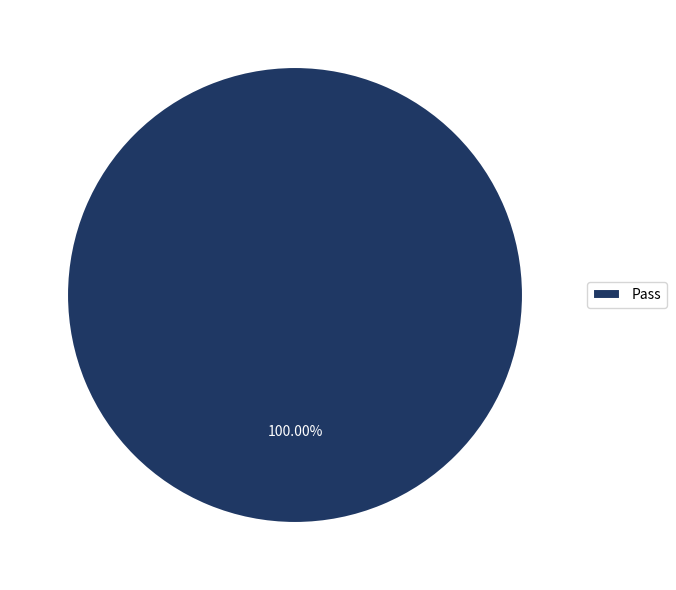

Rank the categories by value from lowest to highest.

Pass